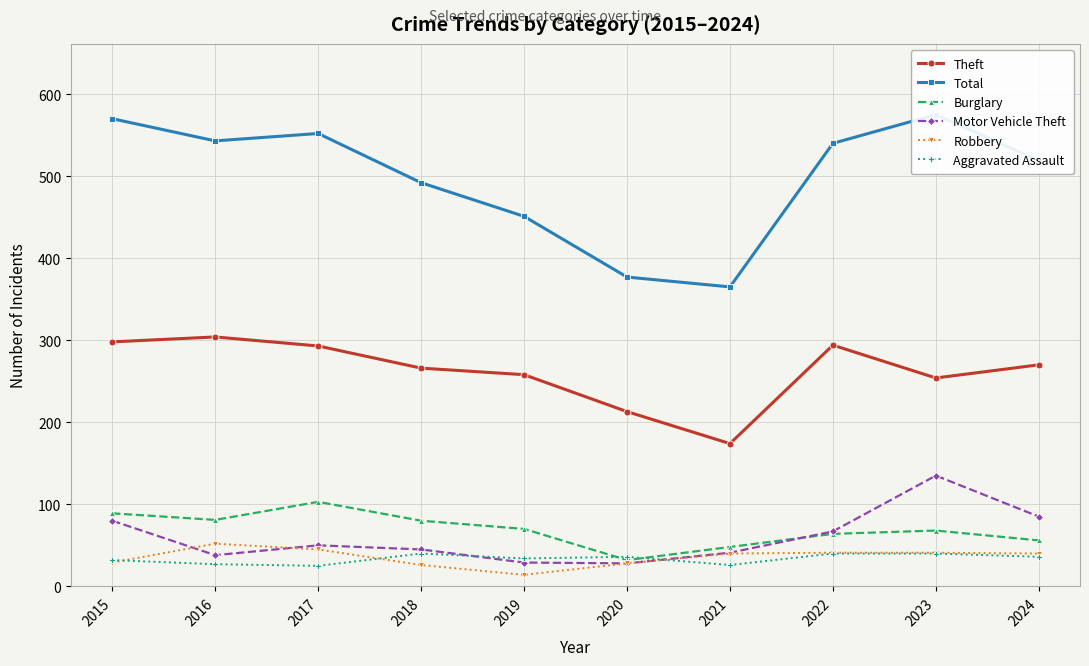

True or false: Total has more than 2 points higher than both neighbors.

False